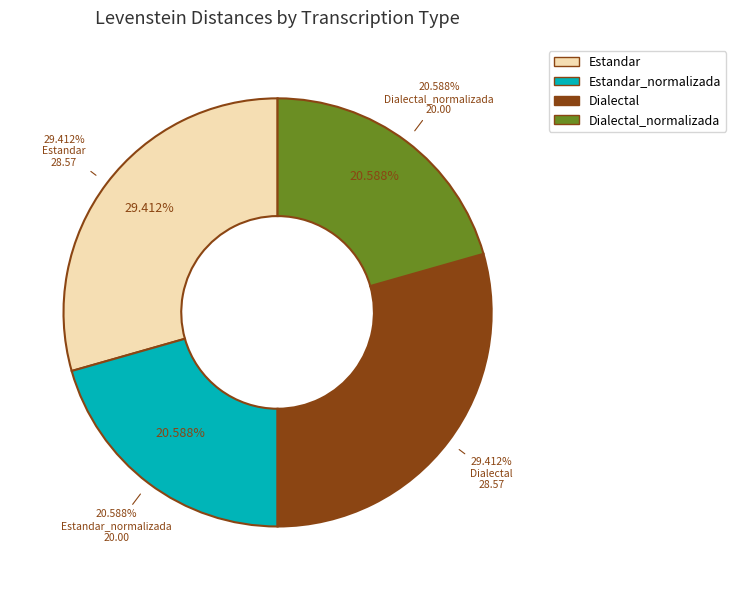

True or false: Dialectal_normalizada accounts for 21% of the total.

True